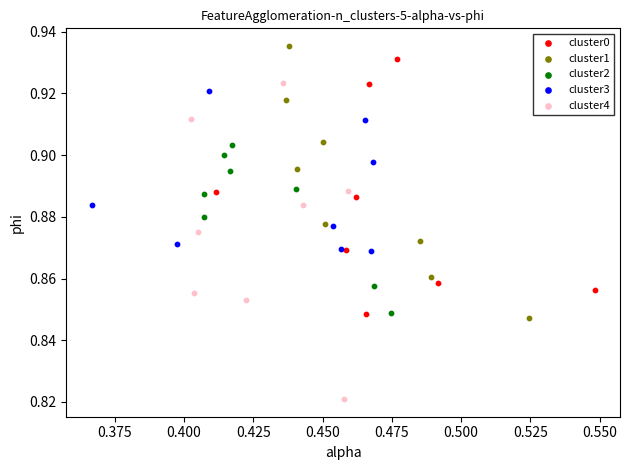

Which series contains the lowest Y value?

cluster4